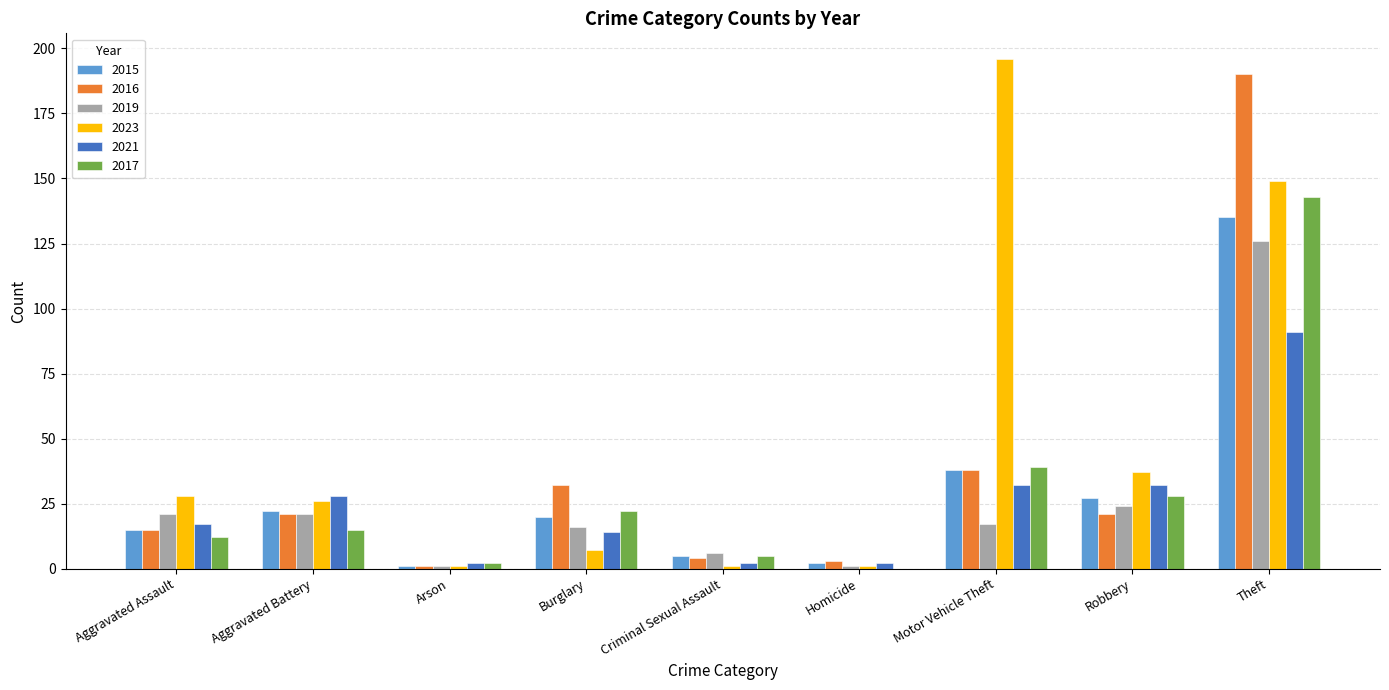

Which series has the largest total across all categories?

2023